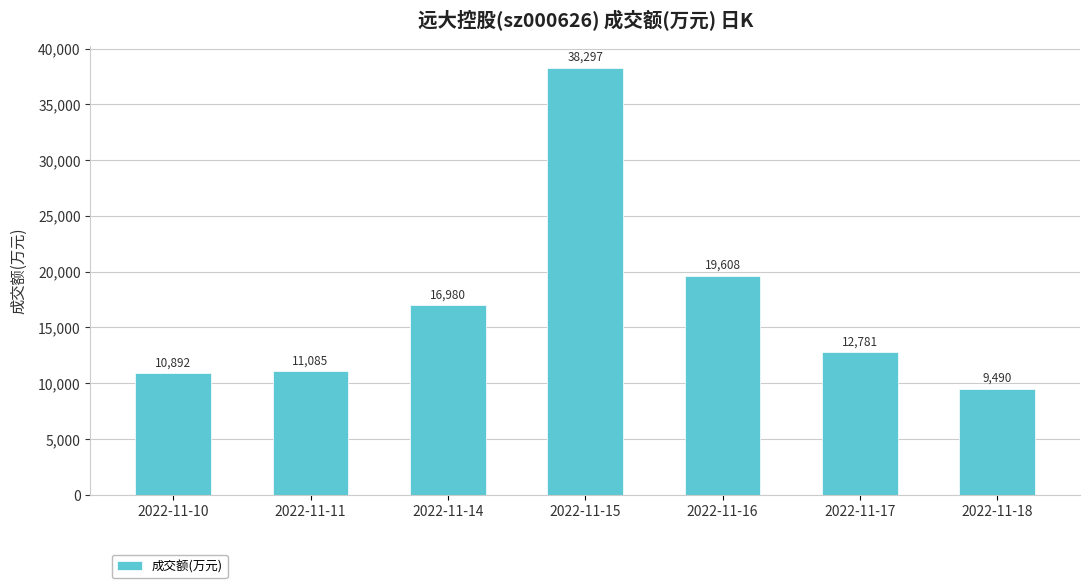

What is the difference between the second highest and minimum values?

10118